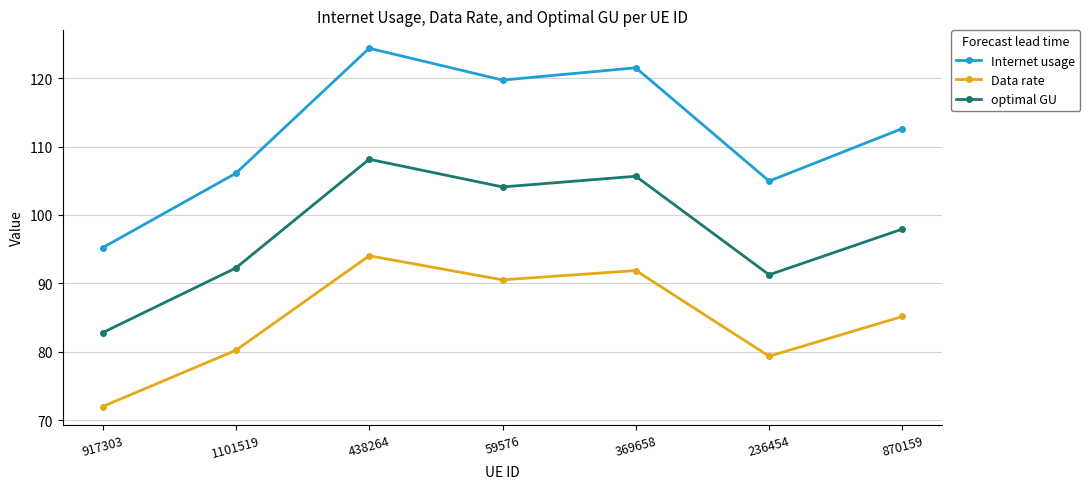

What is the average value of the Data rate series?

84.7